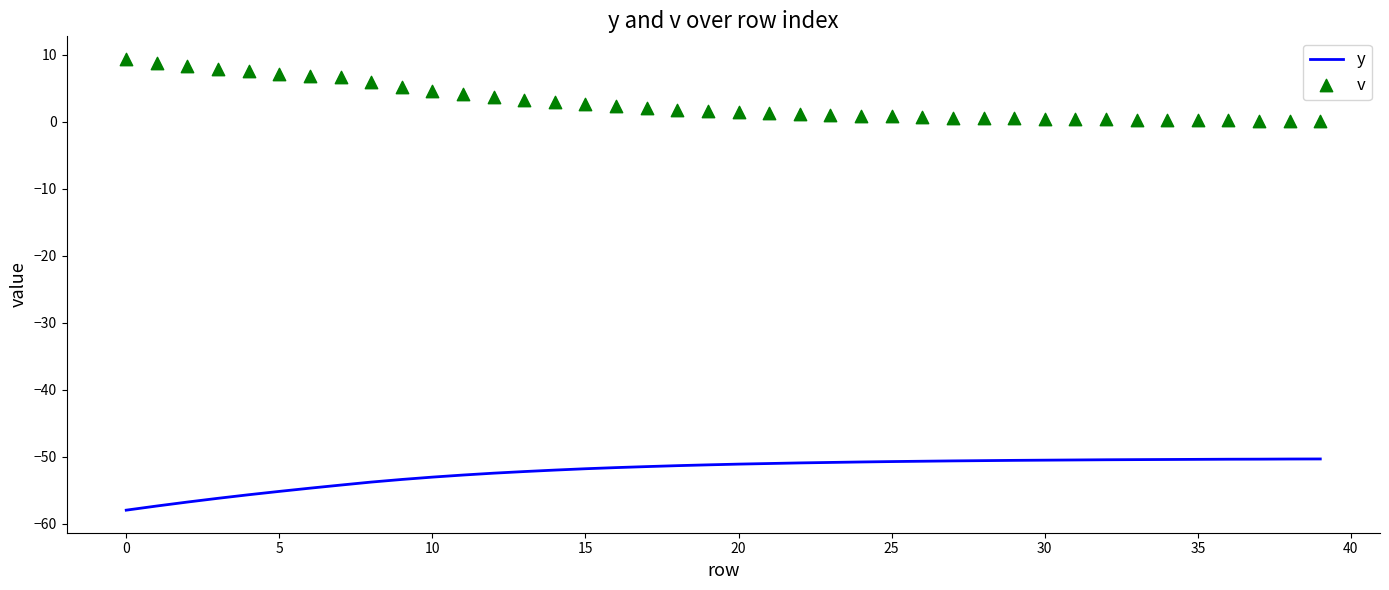

Is the value of y at 30 greater than the value of v at 35?

No